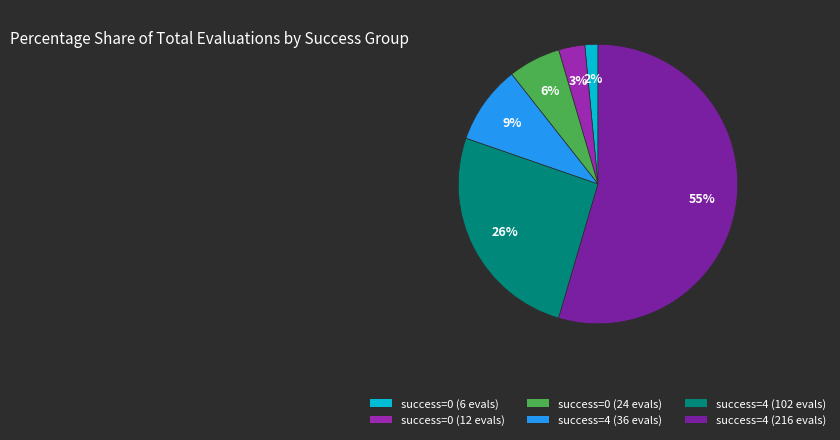

How many slices are in this pie chart?

6